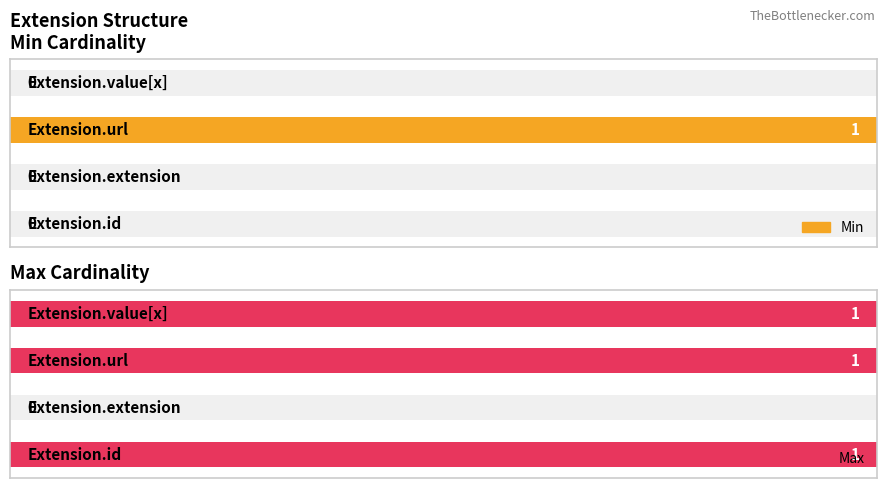

Between 0 and 3, which series saw the biggest shift?

Min